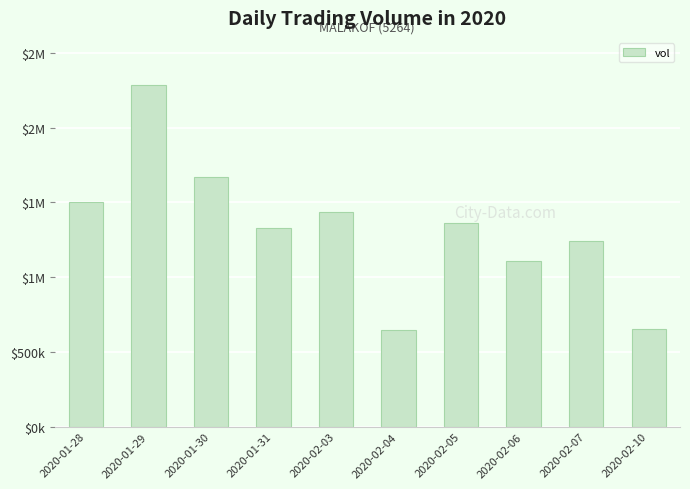

Does the chart contain any negative values?

No